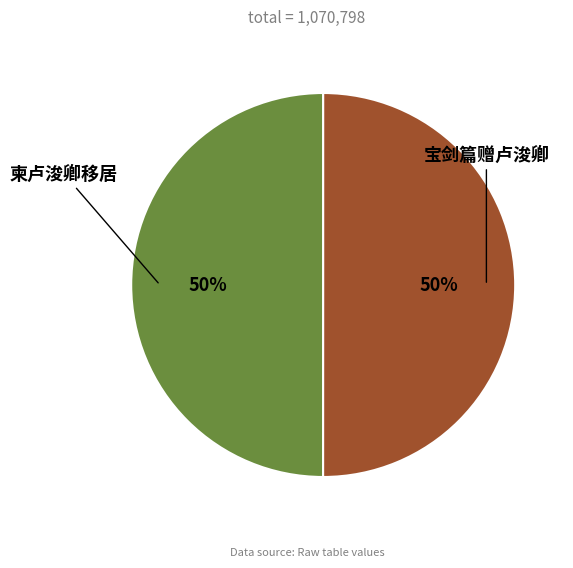

To the nearest percent, what portion does 柬卢浚卿移居 represent?

50%